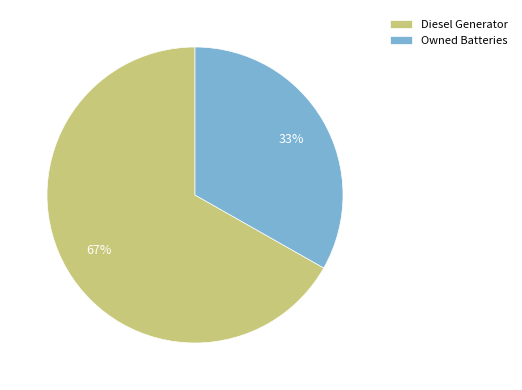

Rank the categories by value from highest to lowest.

Diesel Generator, Owned Batteries